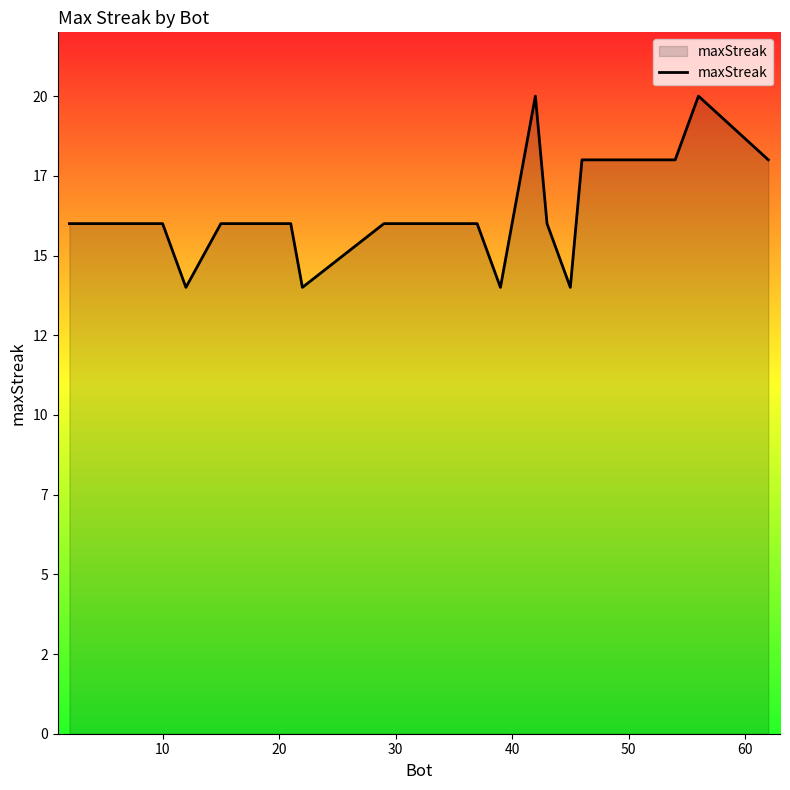

True or false: there are more than 2 points higher than both neighbors.

False